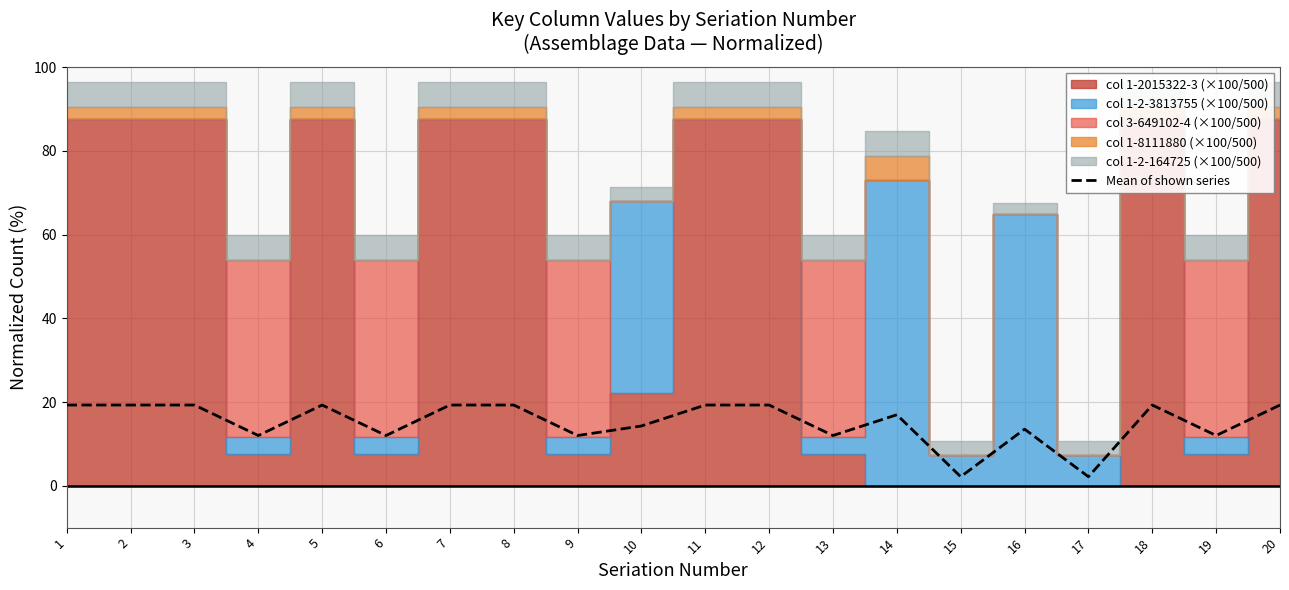

What is the sum of the values at 11 and 2?

38.6